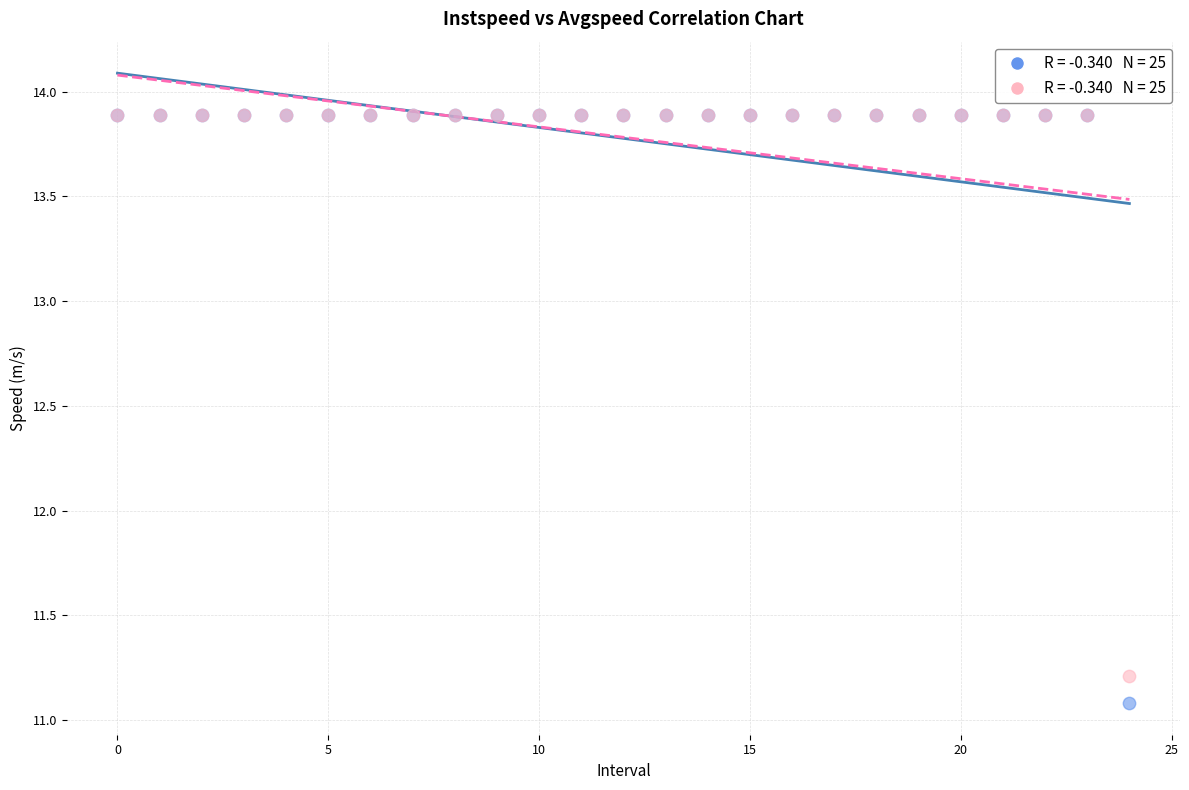

Across all series, what Y value is closest to 12?

11.2